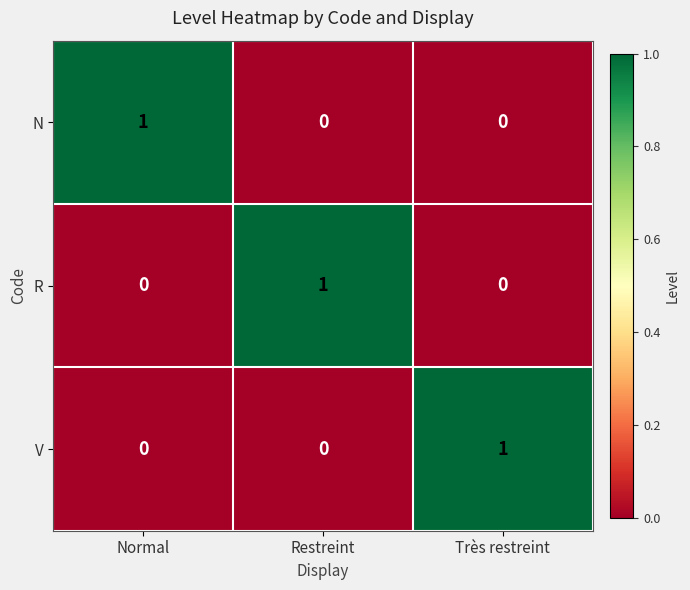

Is it true that N equals 0 at Restreint?

True